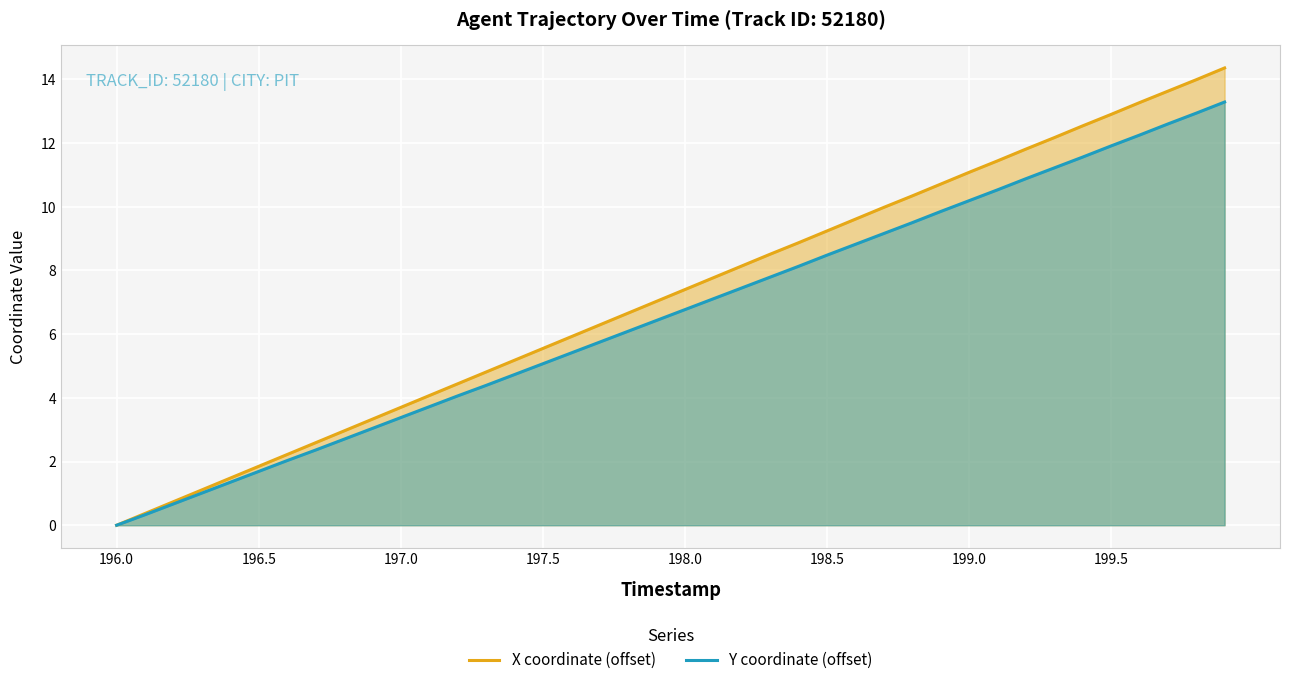

What is the greatest value displayed?

14.4